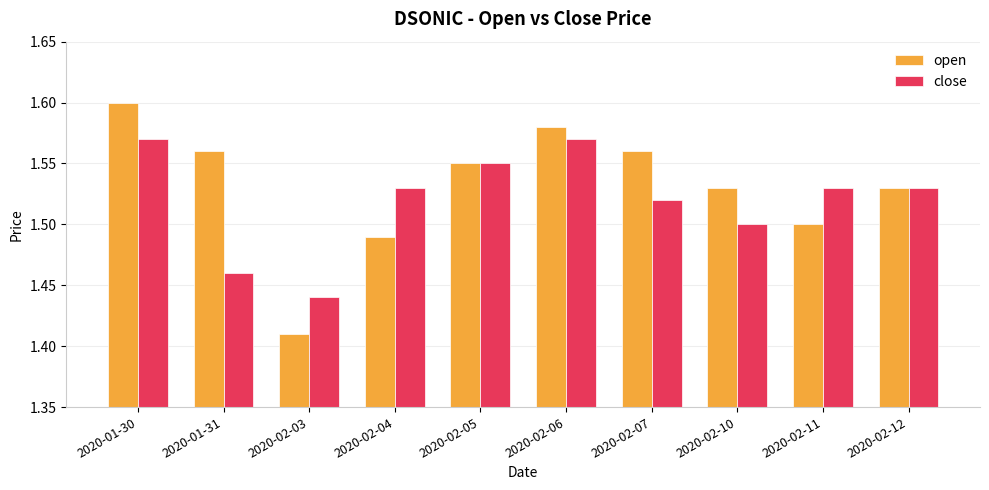

Which label corresponds to the smallest value in the chart?

2020-02-03